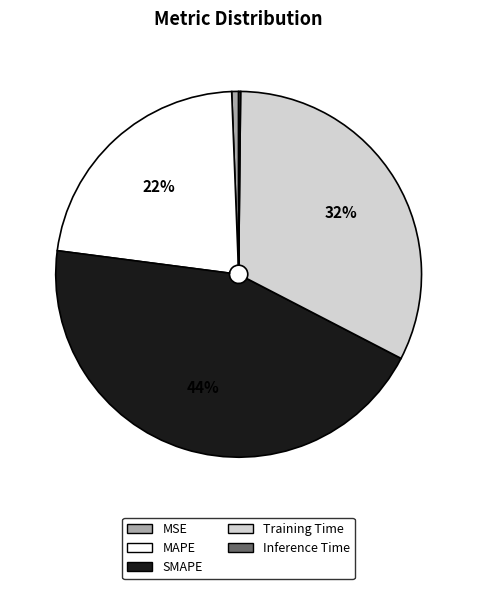

To the nearest percent, what portion does MSE represent?

1%